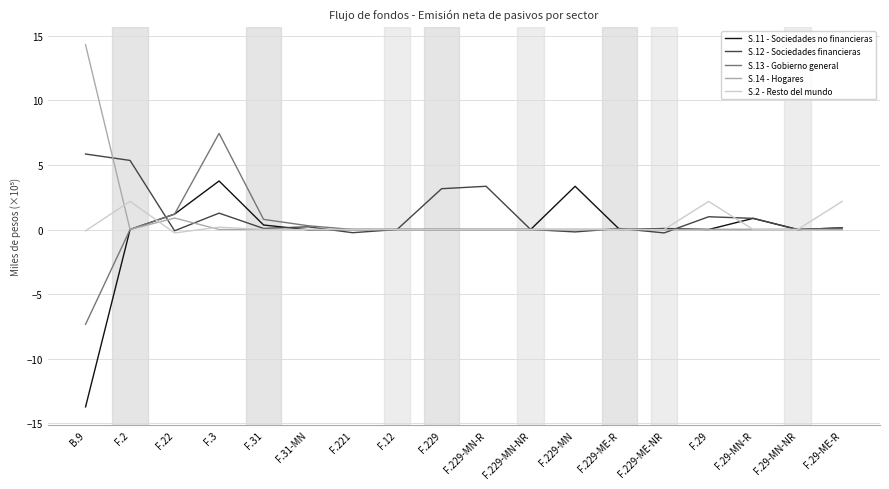

The value of S.2 - Resto del mundo at F.31-MN is 0.0. True or false?

True